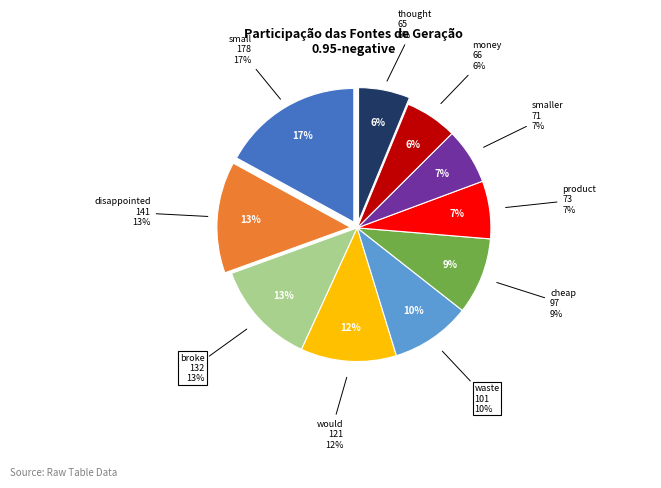

Which category has the biggest portion of the pie?

small